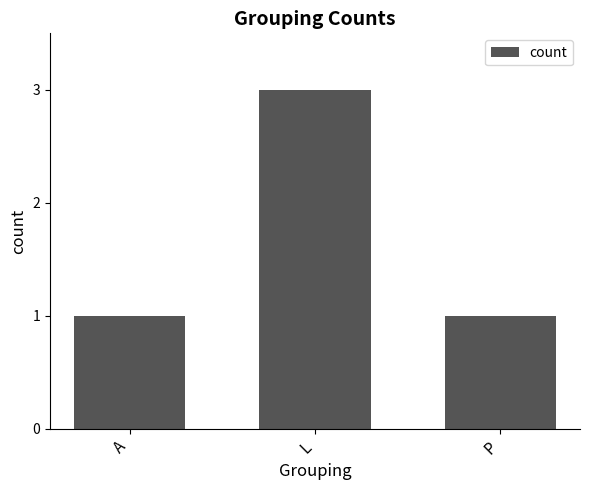

What position from the left is P?

3